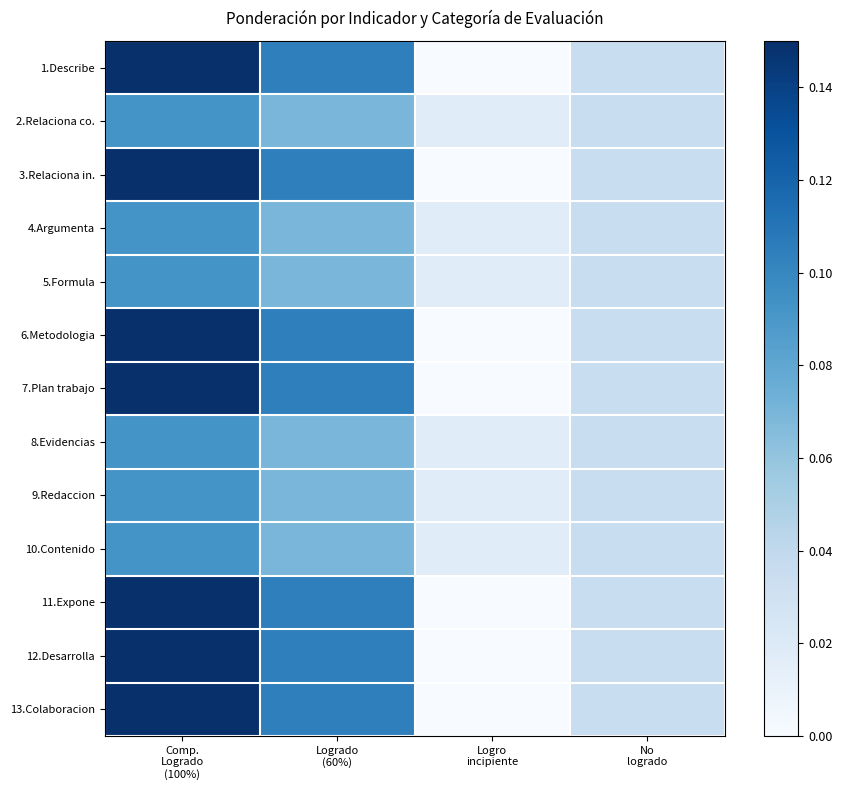

At Logrado (60%), list the series in order from smallest to largest.

2.Relaciona co., 4.Argumenta, 5.Formula, 8.Evidencias, 9.Redaccion, 10.Contenido, 1.Describe, 3.Relaciona in., 6.Metodologia, 7.Plan trabajo, 11.Expone, 12.Desarrolla, 13.Colaboracion